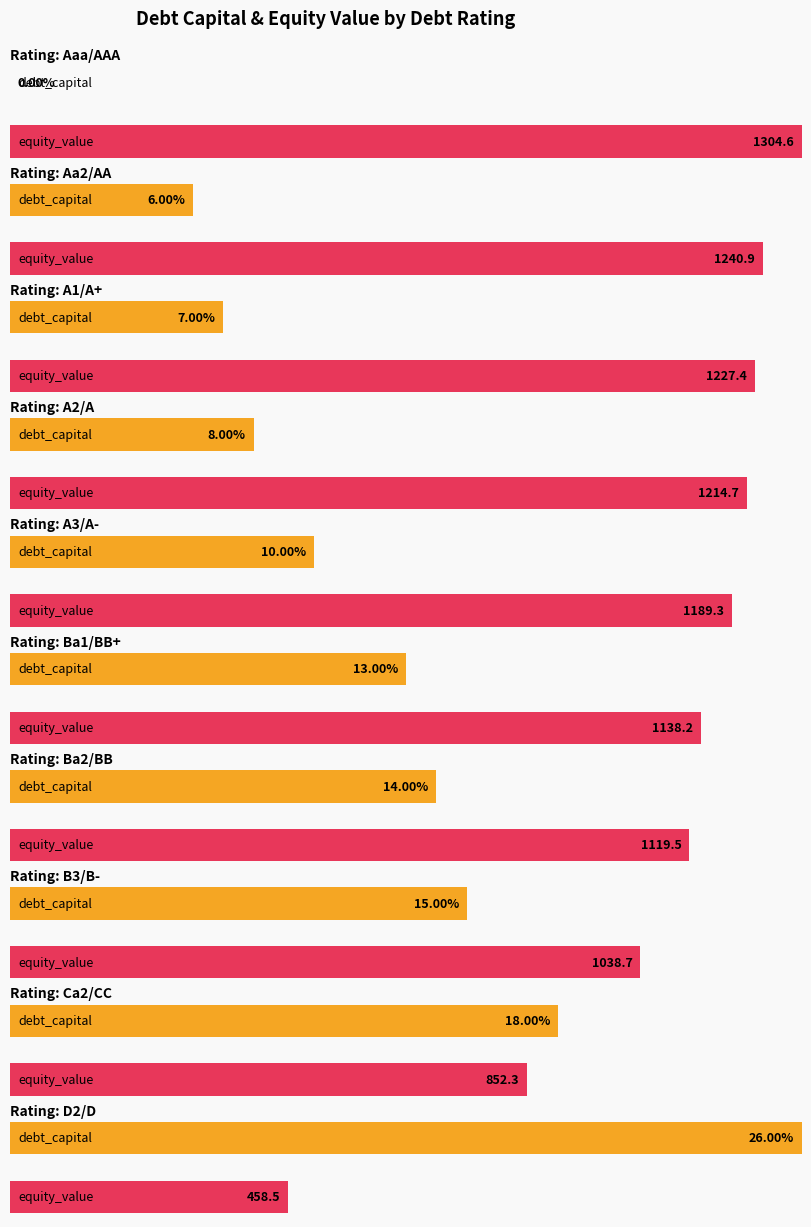

Between B3/B- and D2/D (0.26), which series saw the biggest shift?

debt_capital